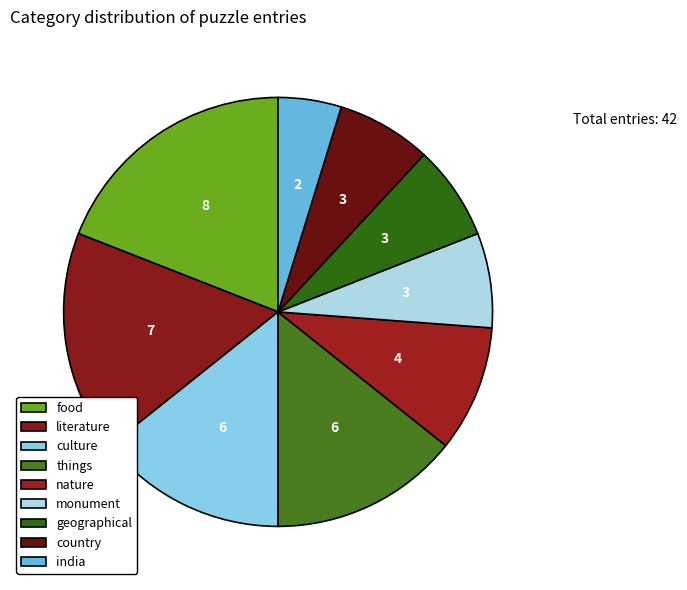

How many slices are in this pie chart?

9